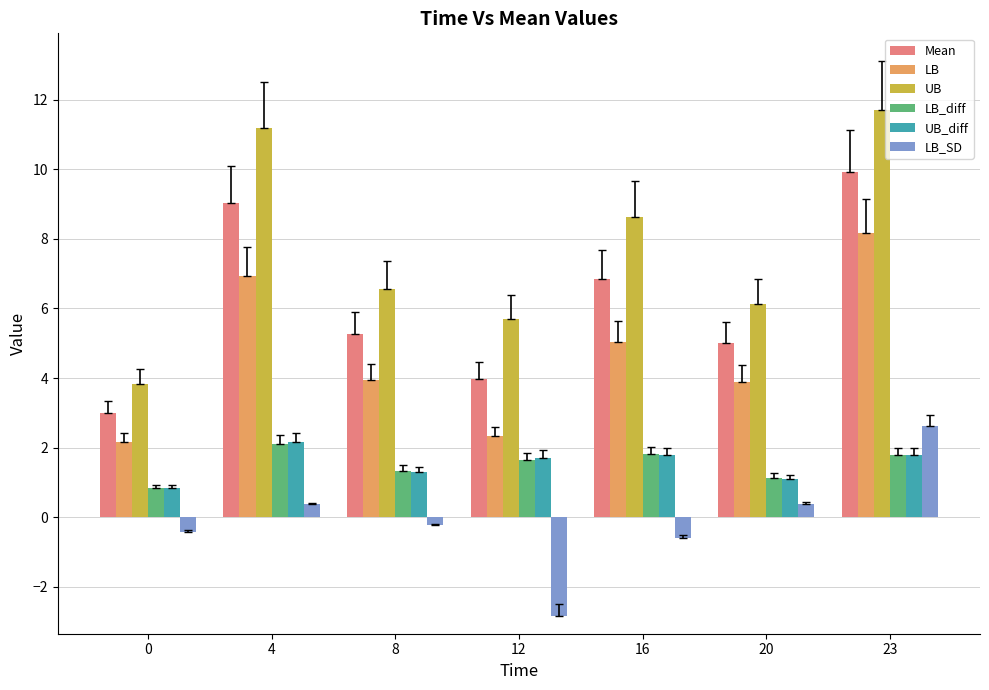

How many bars are there in total?

42